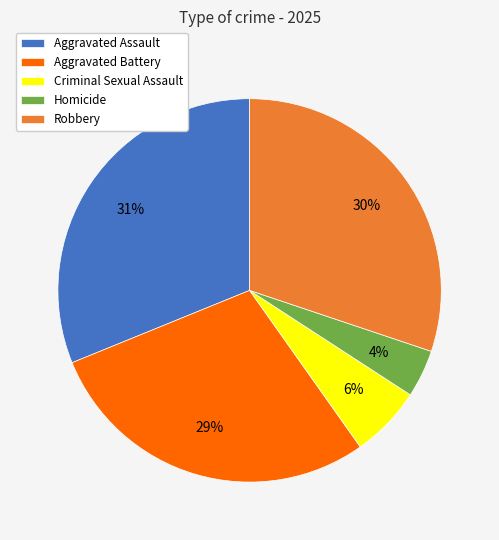

Is it true that Criminal Sexual Assault is 6% of the pie?

True